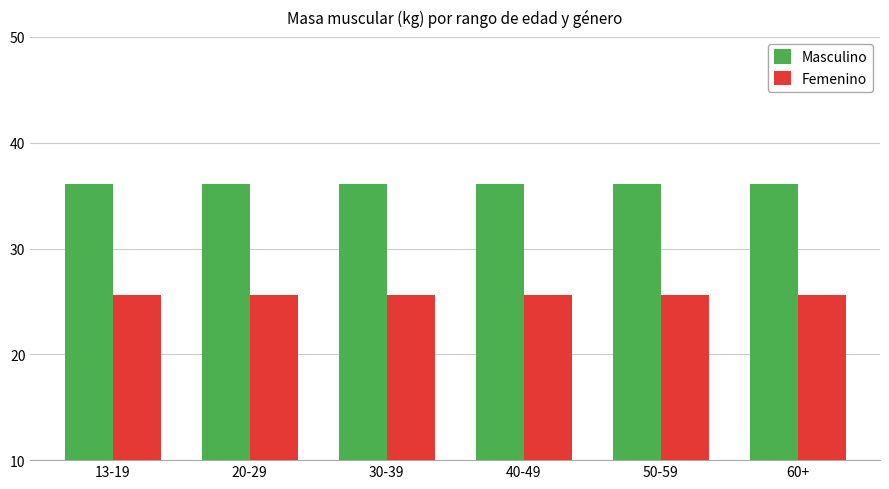

What position from the right is 40-49?

3